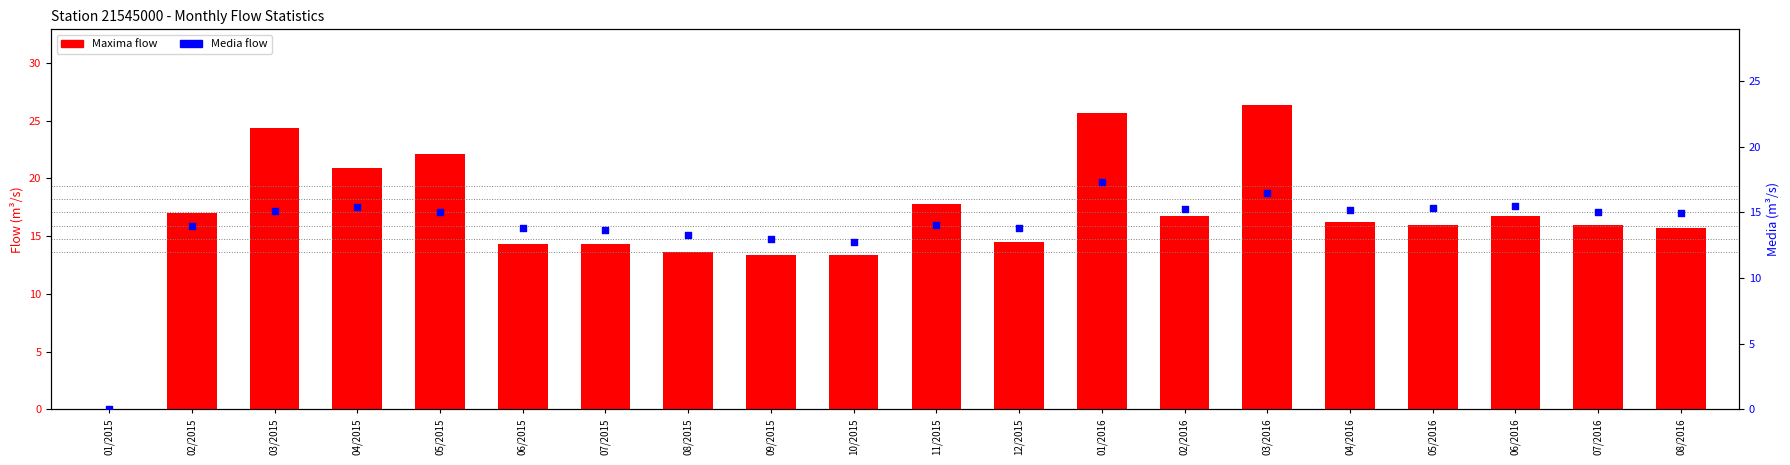

Which series has the largest Y range (max minus min)?

Maxima